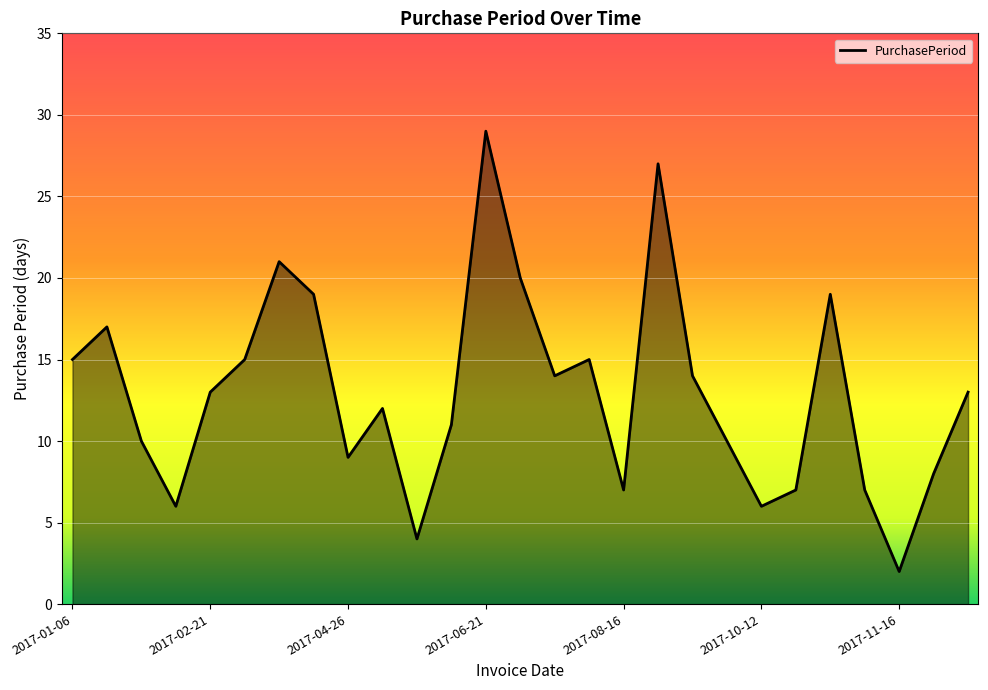

What is the maximum value shown in the chart?

29